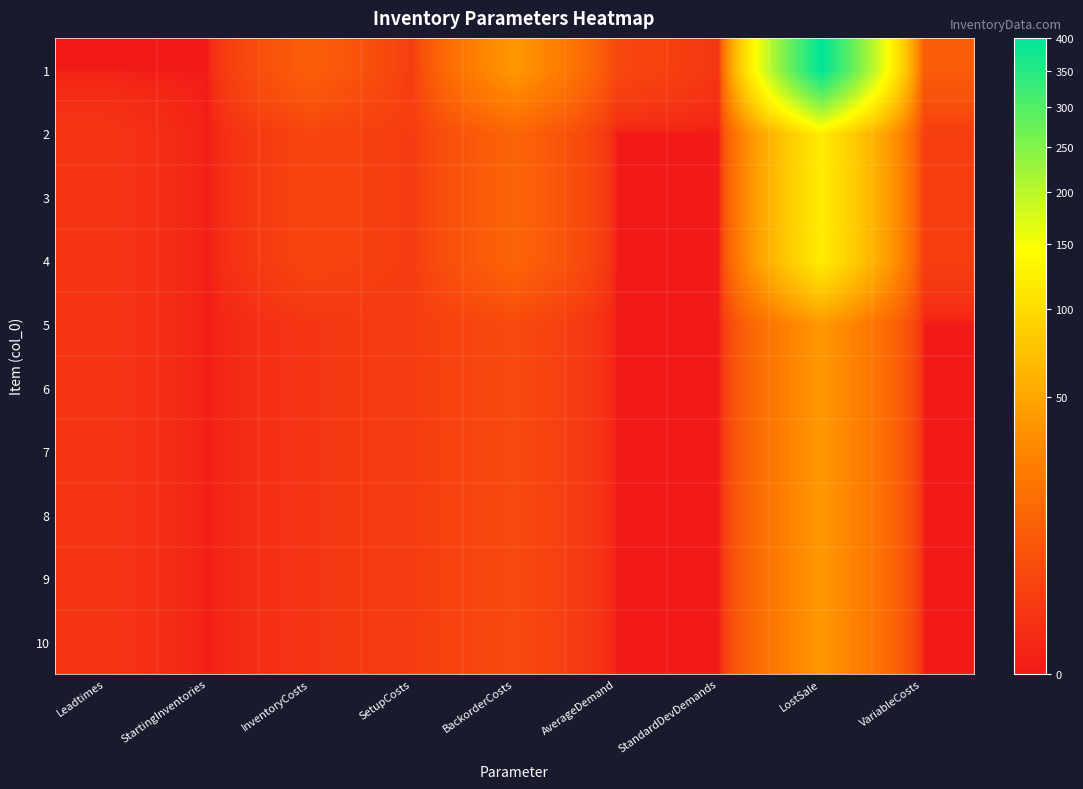

What is the greatest value displayed?

400.0